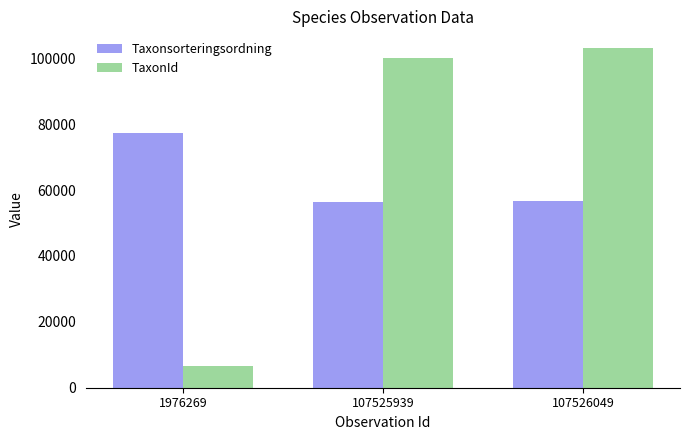

What is the difference between the maximum and minimum values in the Taxonsorteringsordning series?

20863